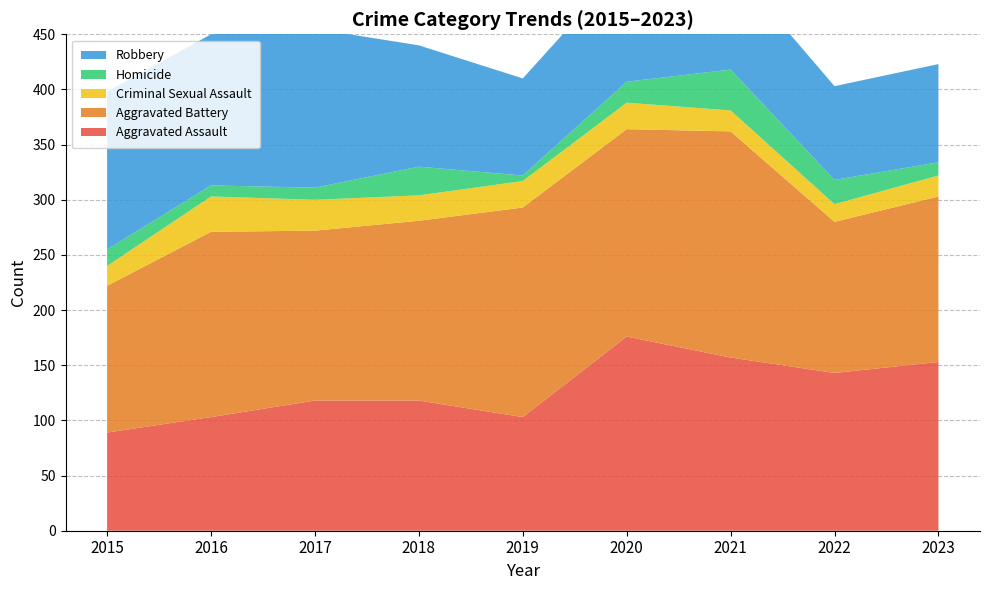

Reading left to right, extract all data points from this chart.

Aggravated Assault: 2015=89	2016=103	2017=118	2018=118	2019=103	2020=176	2021=157	2022=143	2023=153
Aggravated Battery: 2015=133	2016=168	2017=154	2018=163	2019=190	2020=188	2021=205	2022=137	2023=150
Criminal Sexual Assault: 2015=18	2016=32	2017=28	2018=23	2019=24	2020=24	2021=19	2022=16	2023=19
Homicide: 2015=15	2016=10	2017=11	2018=26	2019=5	2020=19	2021=37	2022=22	2023=12
Robbery: 2015=143	2016=137	2017=144	2018=110	2019=88	2020=107	2021=95	2022=85	2023=89